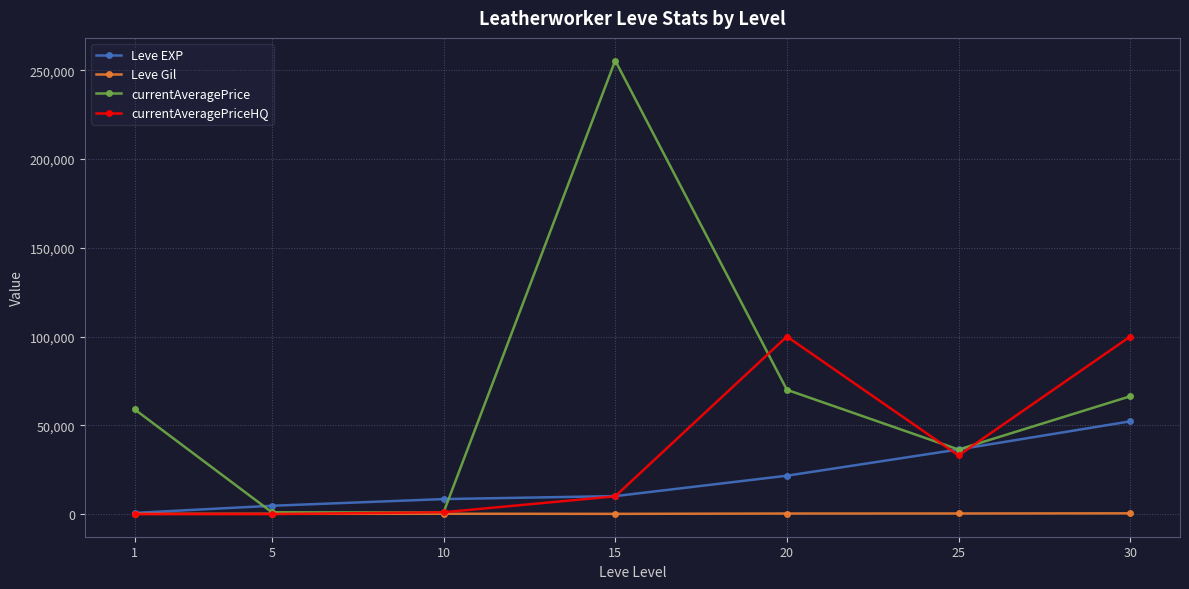

What is the value of the Leve Gil point at the 3rd from the left?

172